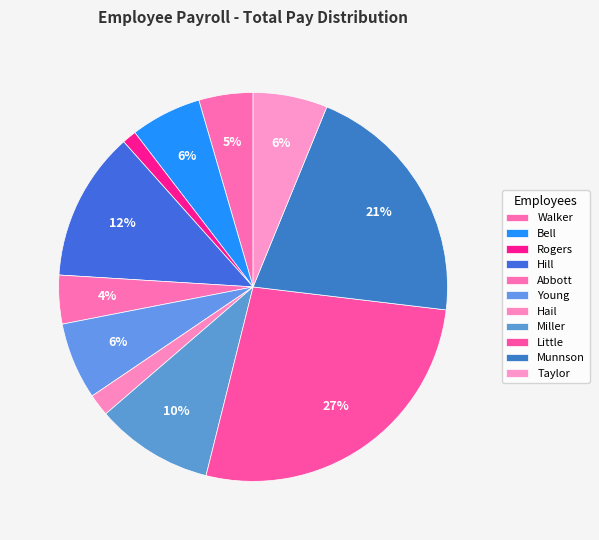

What is the ratio of the value at Little to the value at Abbott?

6.7